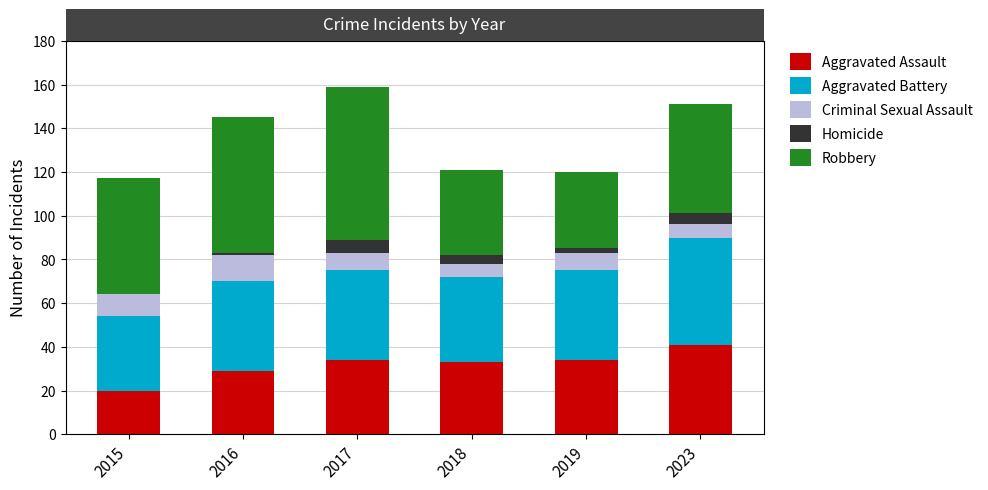

What is the total value across all series at 2017?

159